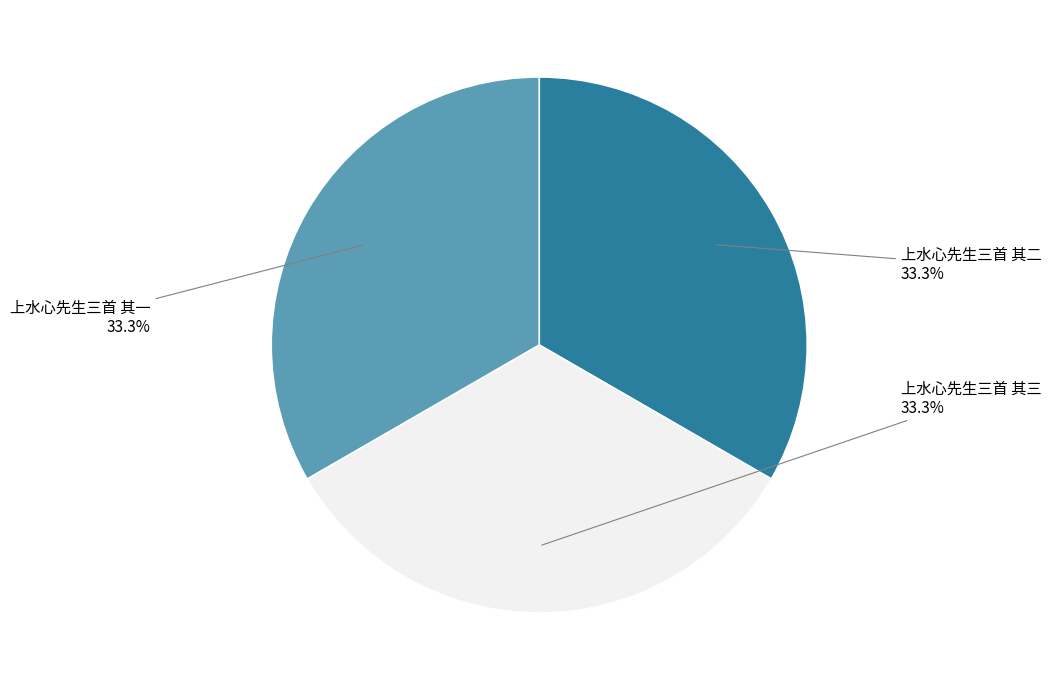

Is it true that 上水心先生三首 其三 is 27% of the pie?

False